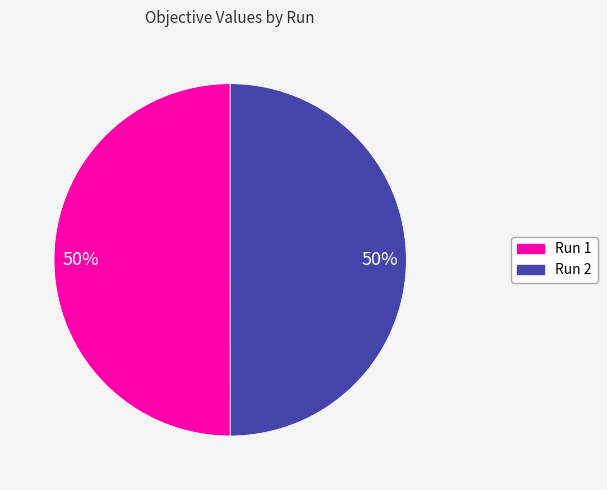

Is it true that Run 2 is 57% of the pie?

False